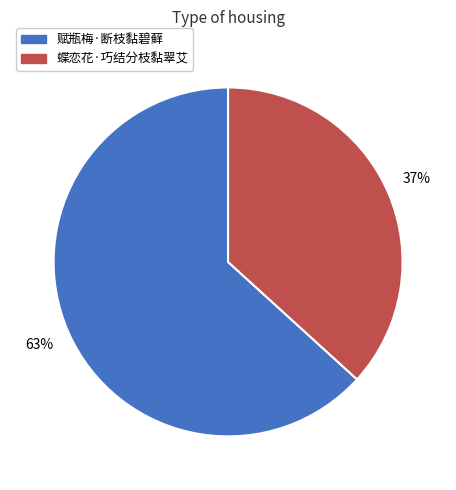

To the nearest percent, what is the difference between the largest and smallest slice percentages?

26%